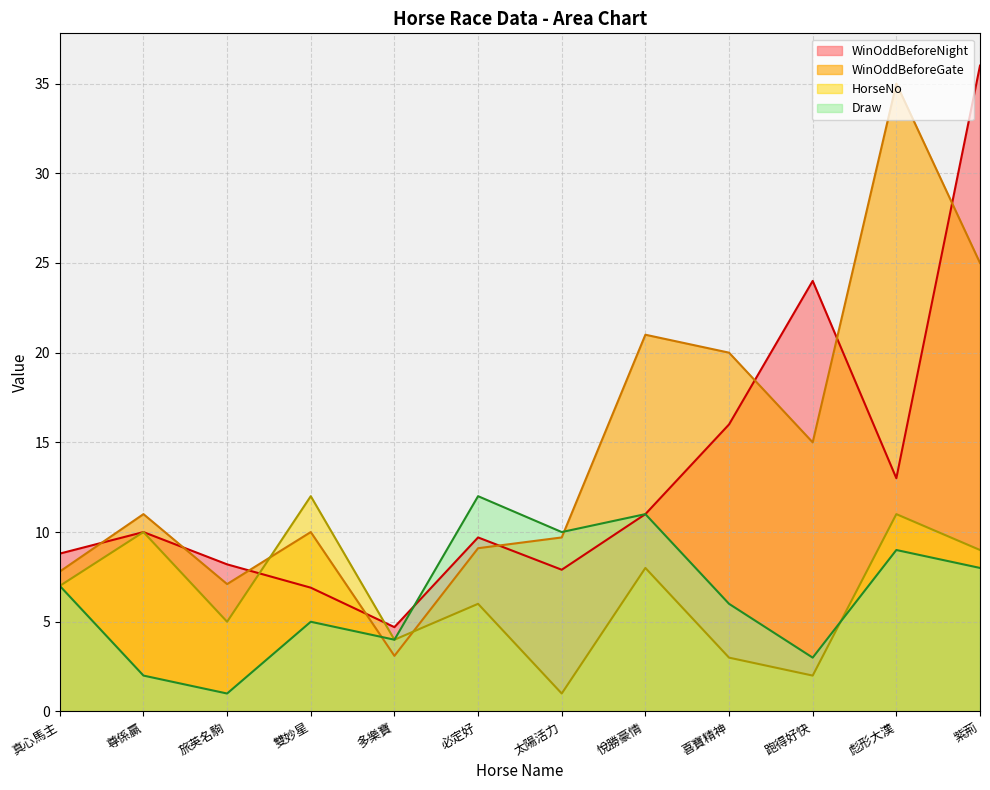

Where is WinOddBeforeGate nearest to the value 19?

喜寶精神